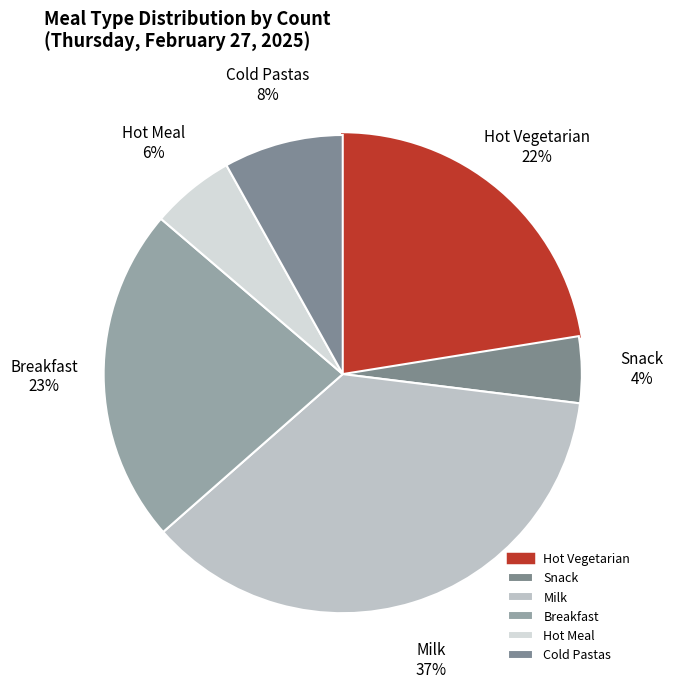

Is it true that Hot Meal is 6% of the pie?

True